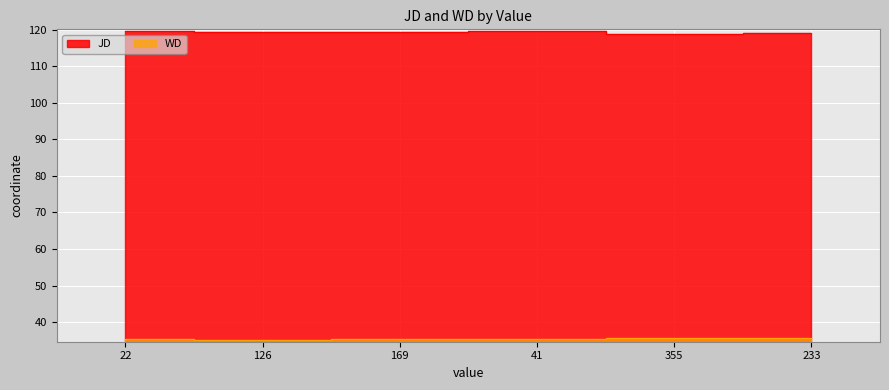

How many WD values are between 35 and 36?

6